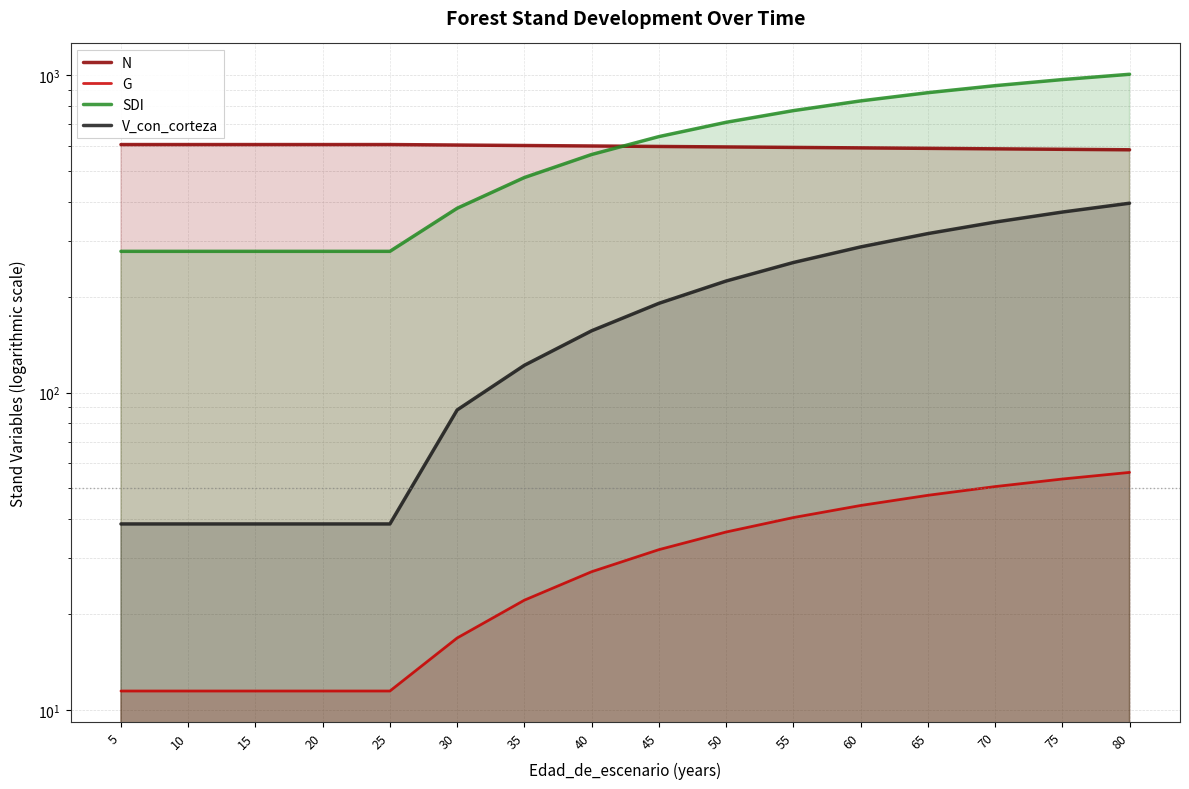

What is the value of the N point at the 16th from the left?

582.3